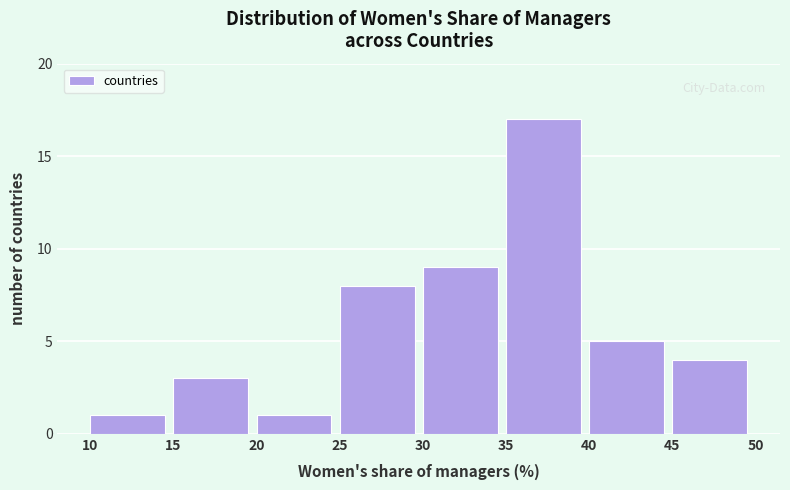

Reading left to right, list every bar in this chart as the range it spans on the x-axis followed by its height. The values are not printed on the chart, so give them approximately, as read against the axis.

10 to 15: 1
15 to 20: 3
20 to 25: 1
25 to 30: 8
30 to 35: 9
35 to 40: 17
40 to 45: 5
45 to 50: 4